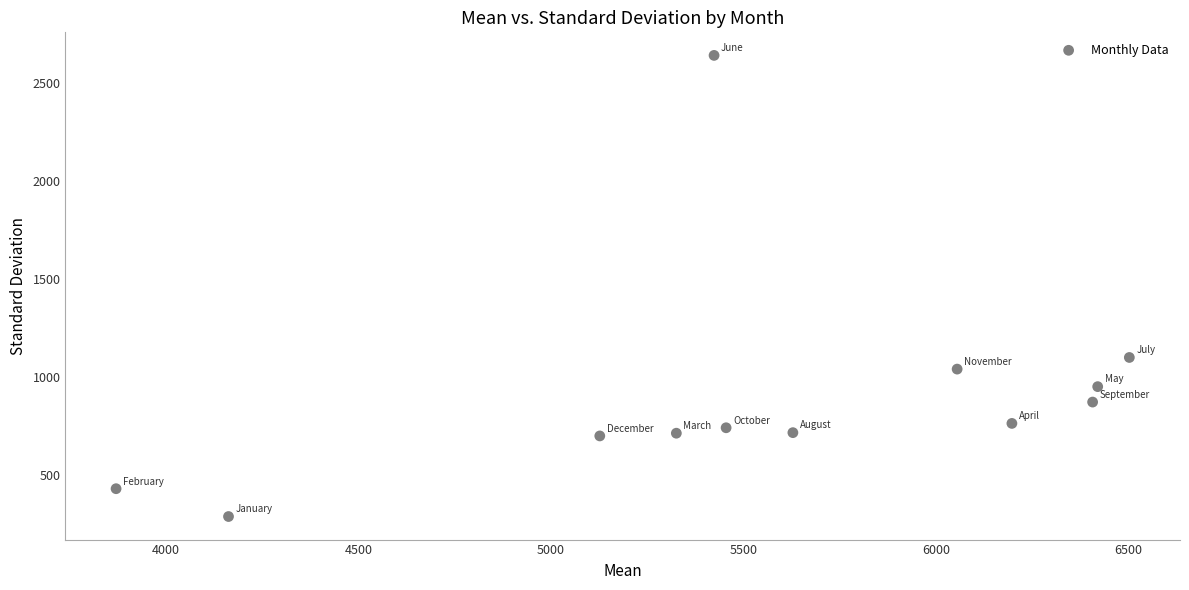

What Y value in the scatter plot is closest to 1464?

1099.1